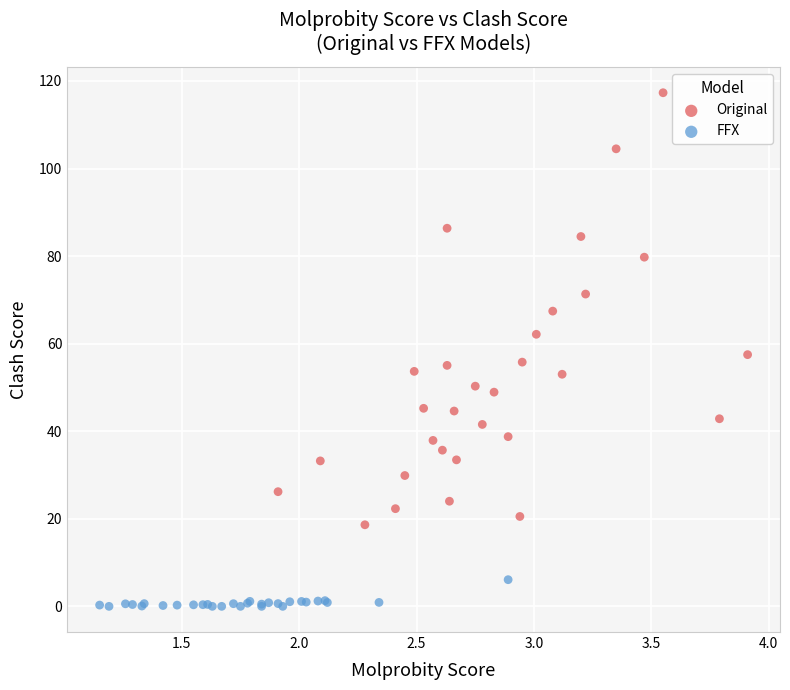

Which series has the largest Y range (max minus min)?

Original